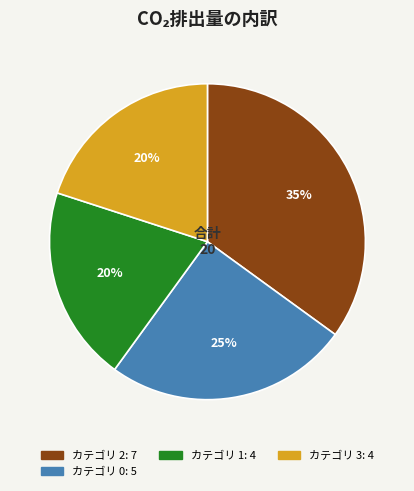

To the nearest percent, what is the difference between the largest and smallest slice percentages?

15%